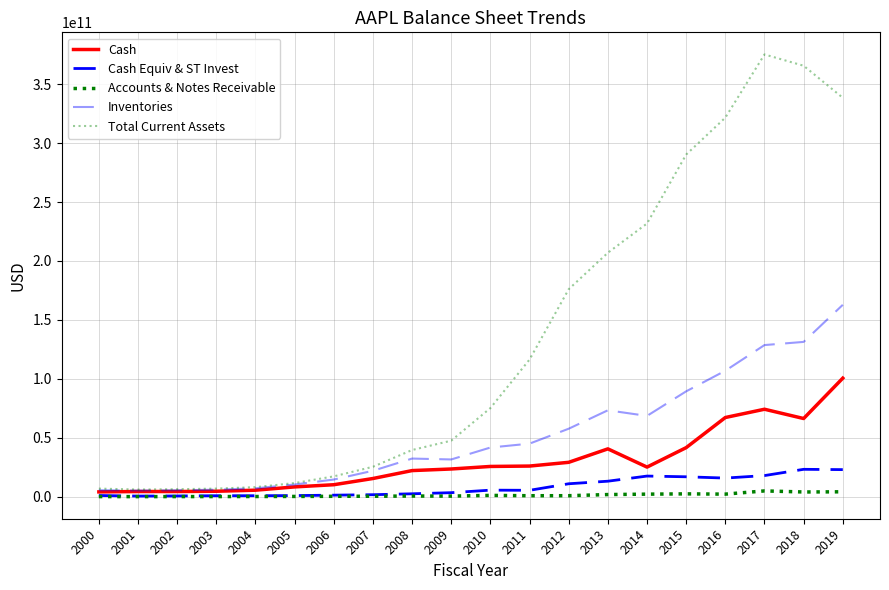

What is the total value across all series at 2006?

43346000000